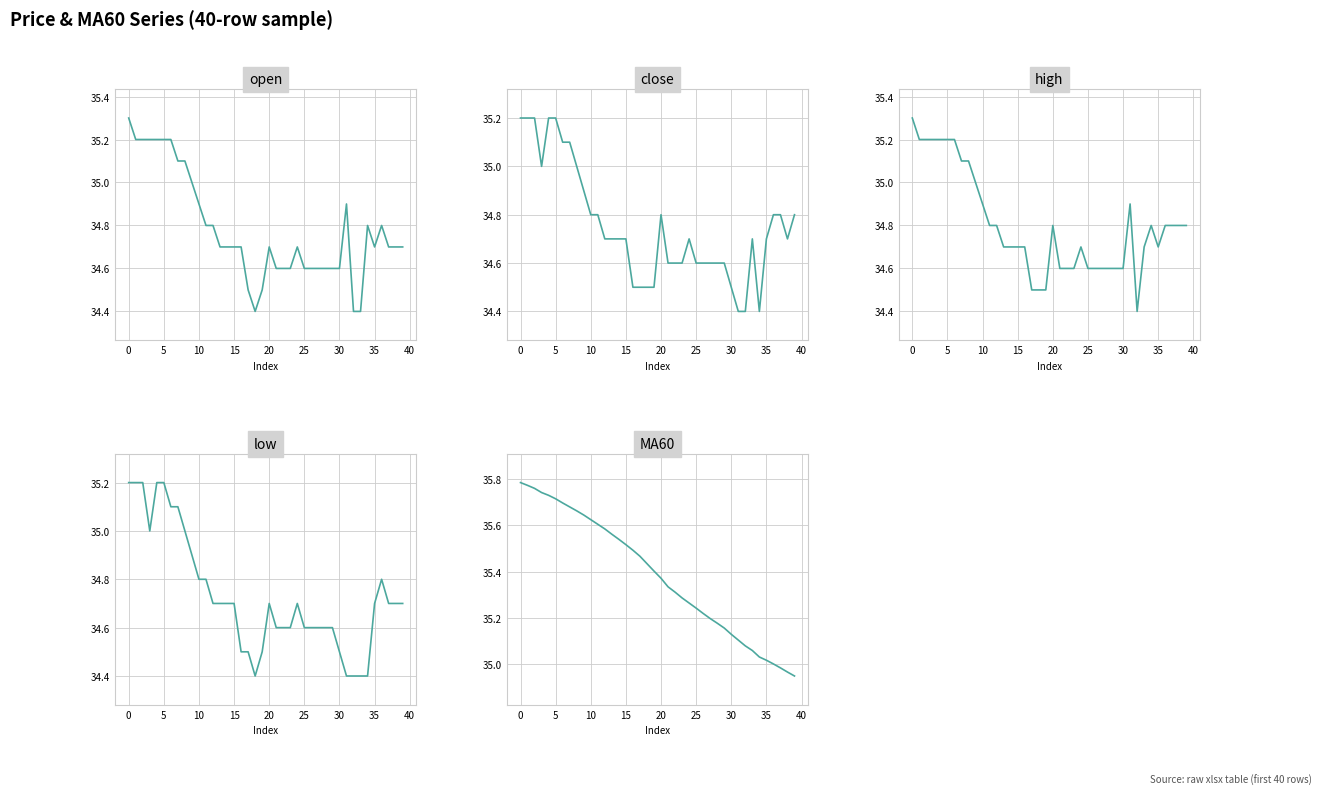

What is the approximate value of low at 26?

34.6